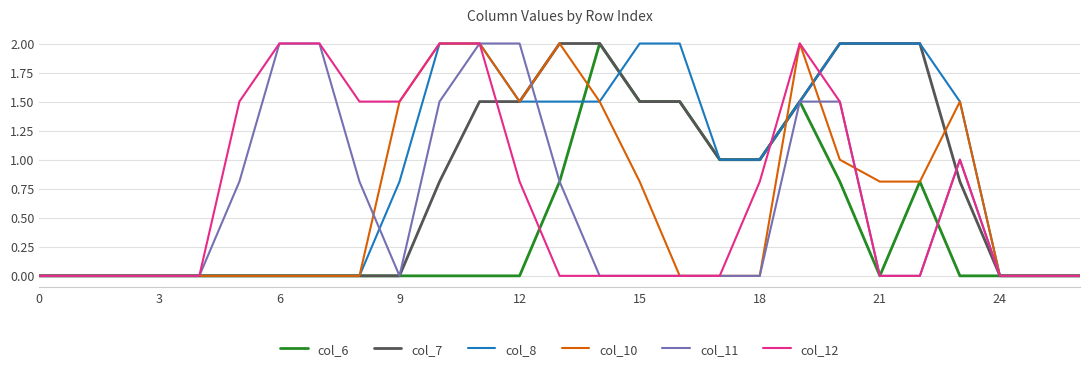

What is the highest value of the col_7 series?

2.0